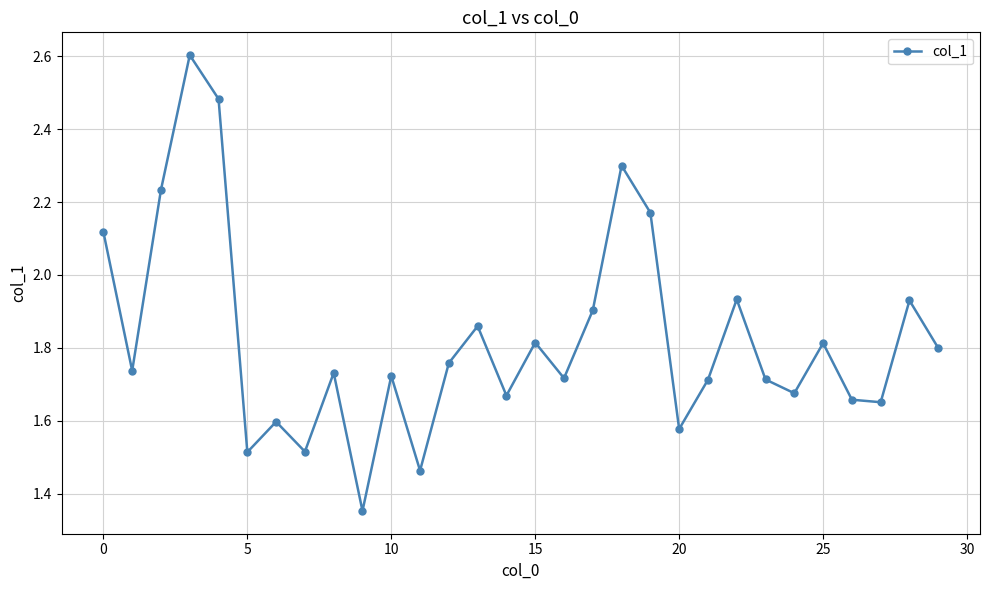

What is the sum of all values?

54.7